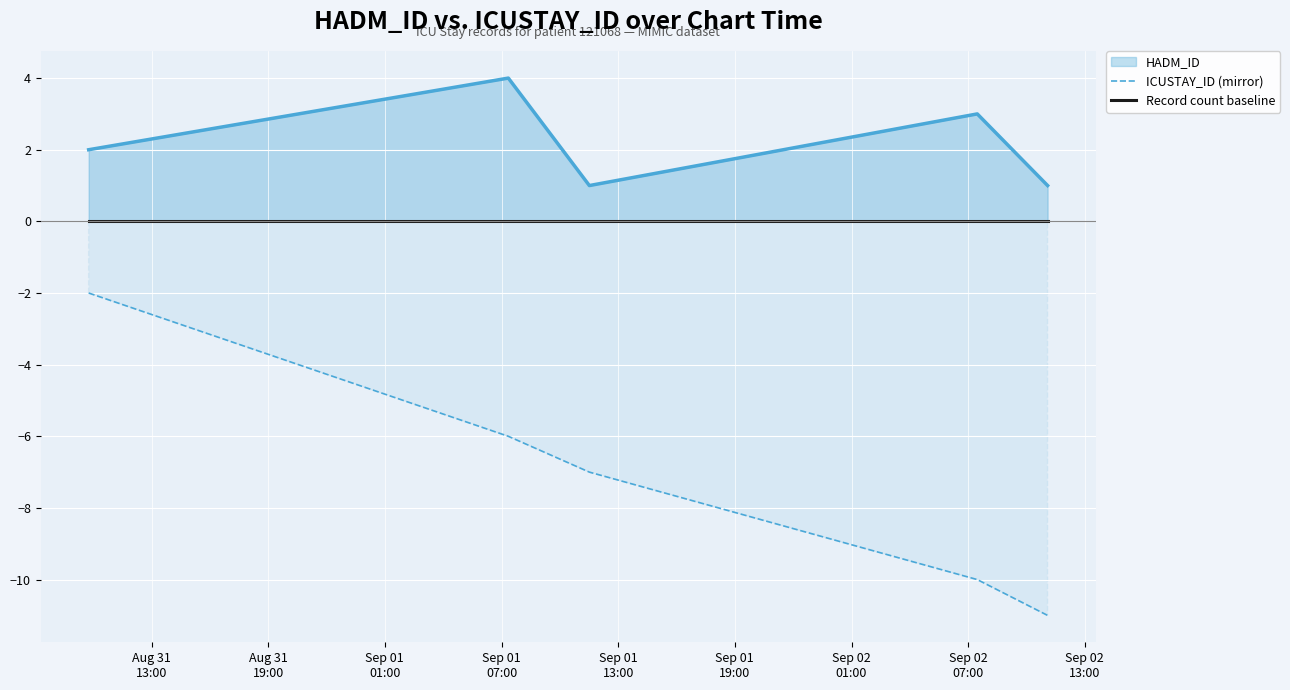

What is the minimum value for ICUSTAY_ID (mirror)?

-11